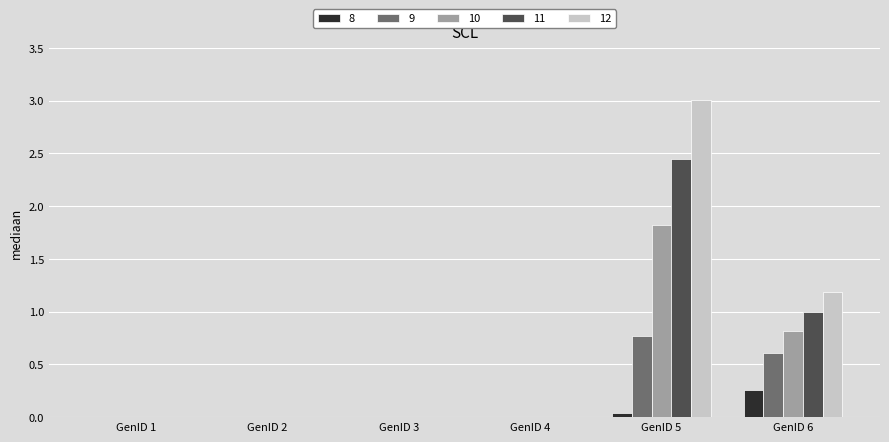

What is the sum of all 9 values?

1.4